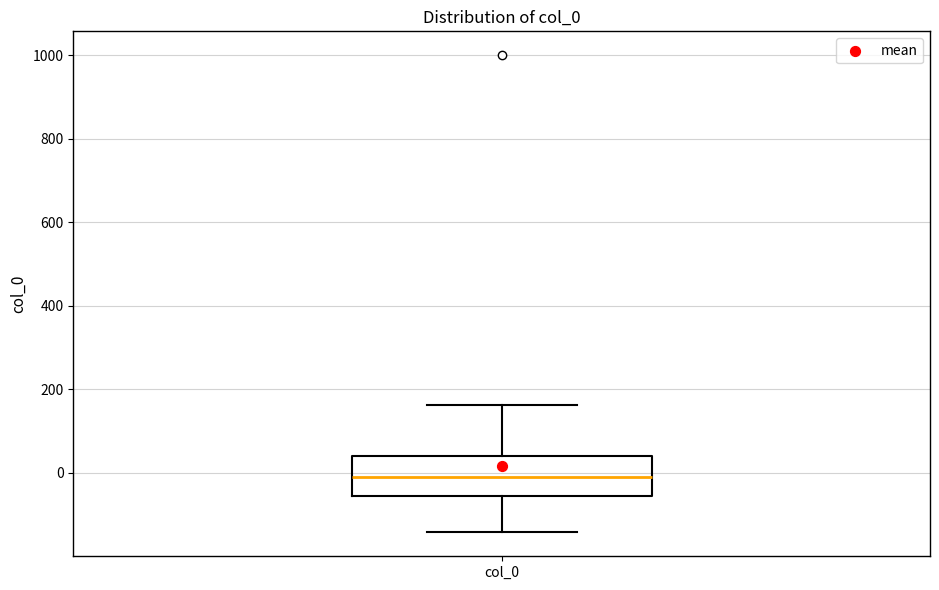

Read this box plot against the y-axis: the position of the median line, the range covered by the box, and the ends of both whiskers. The values are not printed on the chart, so give them approximately, as read against the axis.

median 0, box -60 to 40, whiskers -140 to 160